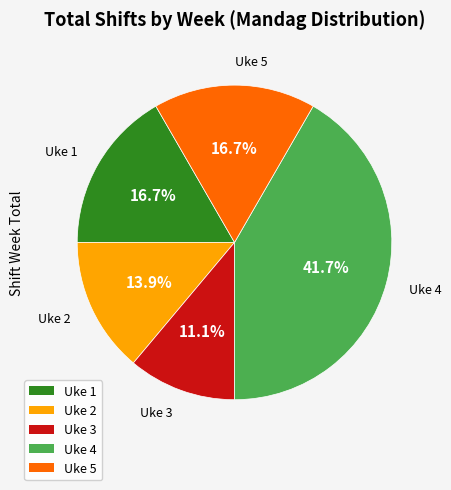

Is there any slice that represents more than half of the pie?

No